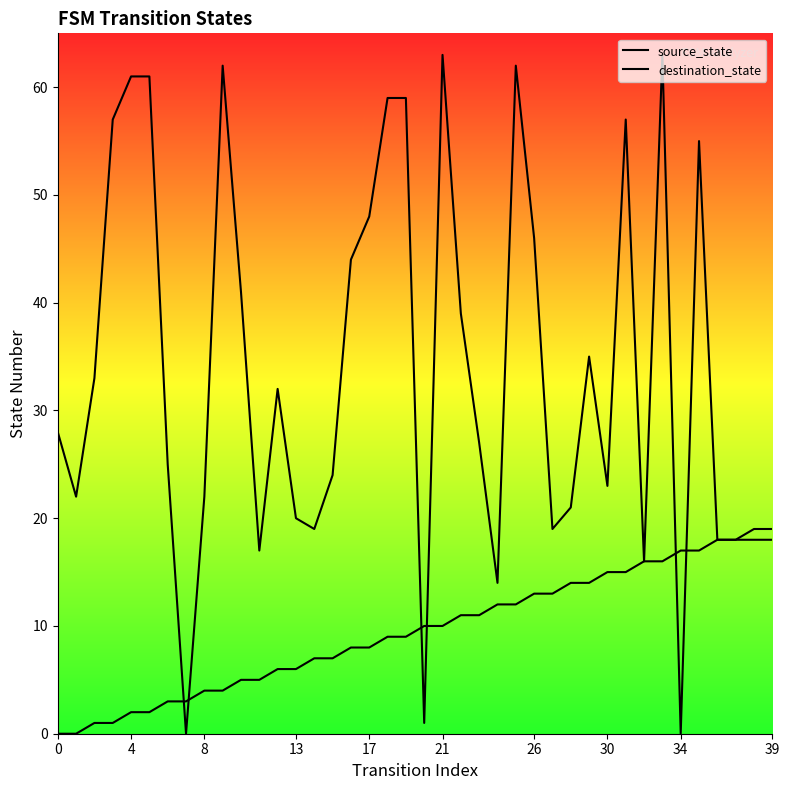

True or false: destination_state has more than 0 interior local peaks.

True